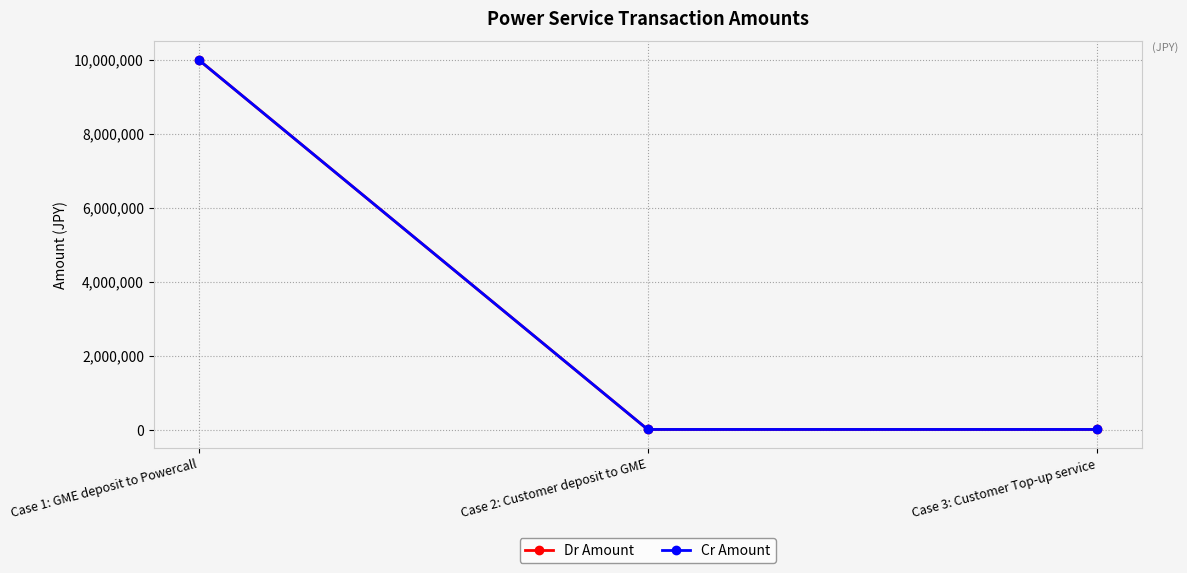

At how many categories does at least one series exceed 1492083?

1